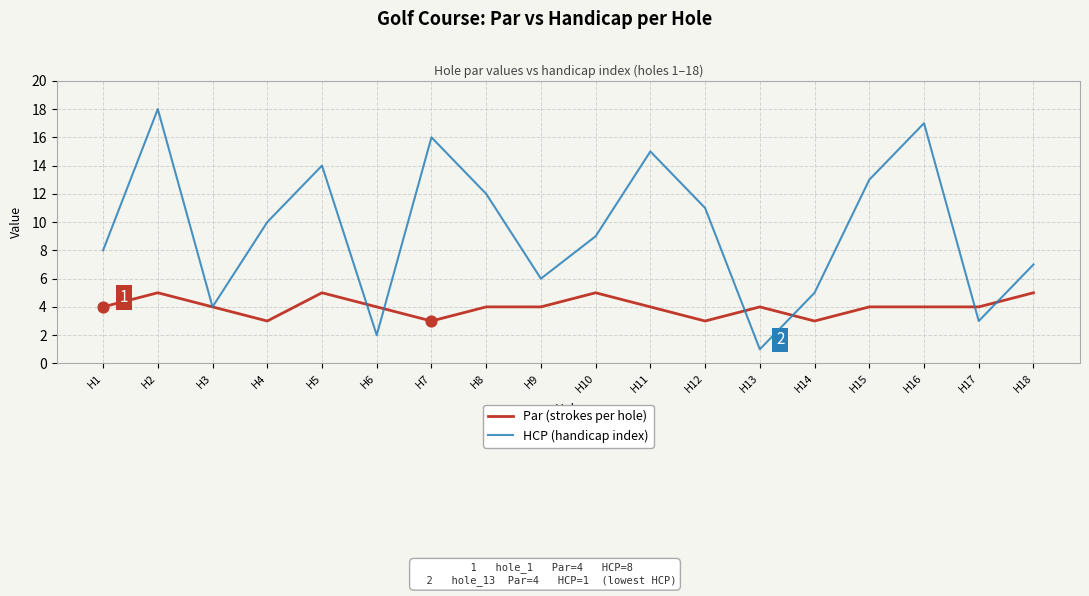

What are all the series names shown in the legend?

Par (strokes per hole), HCP (handicap index)